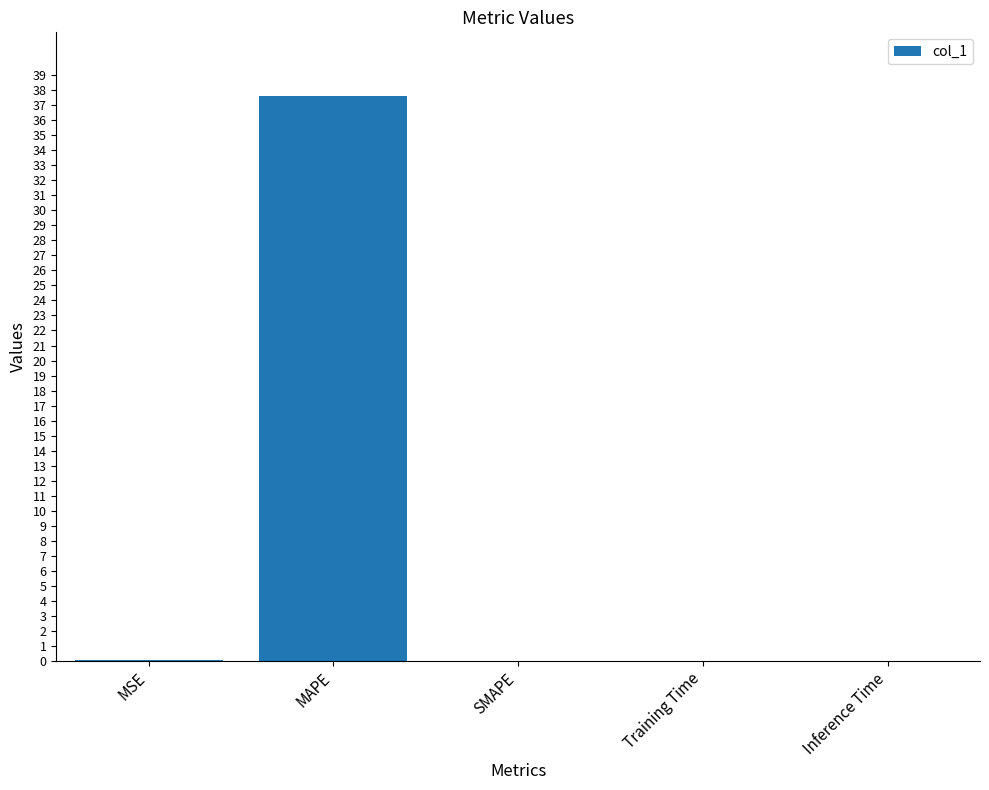

Is it true that the value at MAPE is 37.6?

True